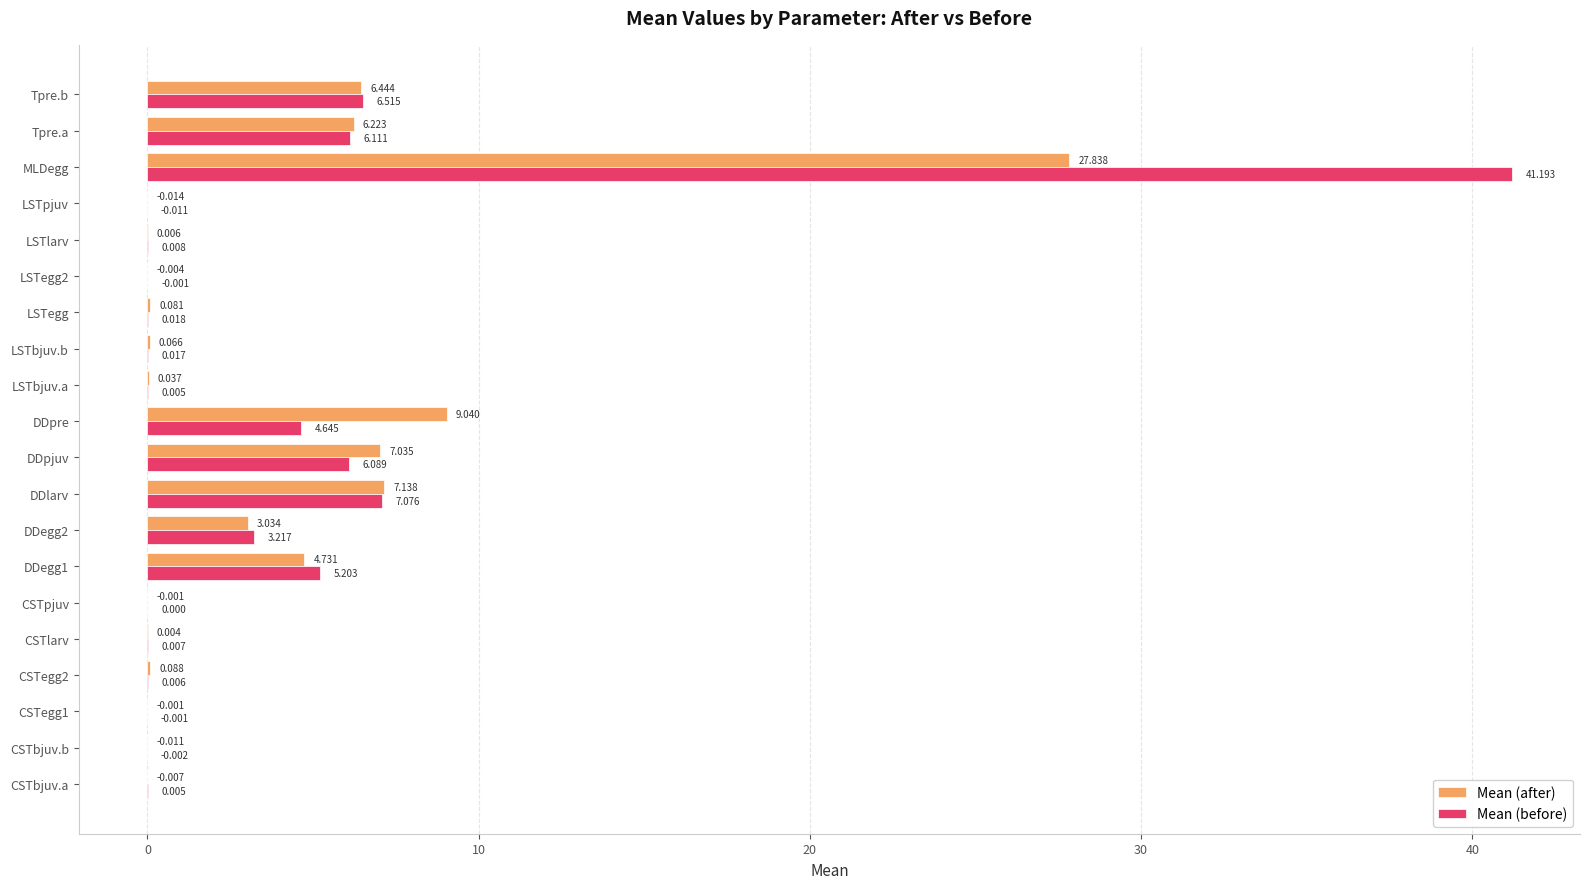

At which category does the chart reach its peak across all series?

MLDegg